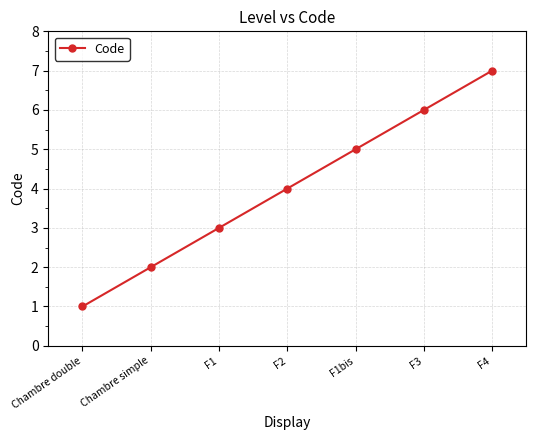

Is this an area chart (filled region under the line)?

No